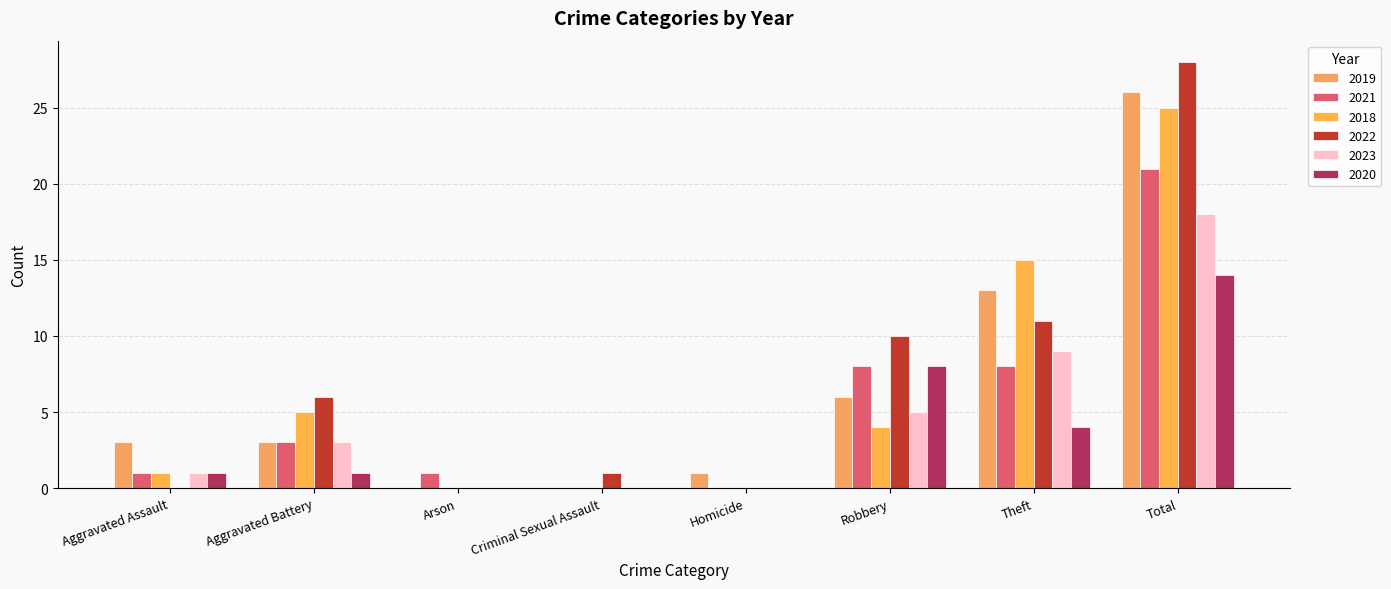

How many series are shown in this chart?

6